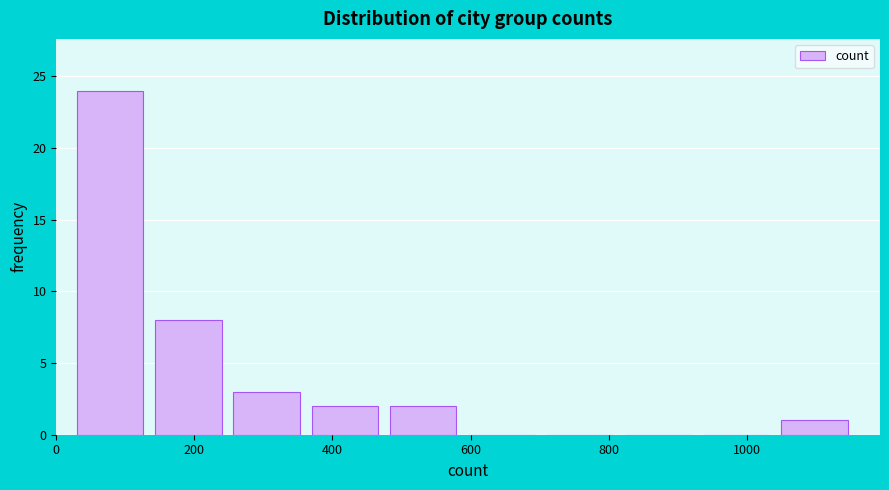

Reading left to right, transcribe this chart: for each bar, give the range it covers on the x-axis and its height. Neither the bar edges nor the heights are printed on the chart, so give them approximately, as read against the axes.

40 to 140: 24
140 to 260: 8
260 to 360: 3
360 to 480: 2
480 to 600: 2
600 to 700: 0
700 to 820: 0
820 to 940: 0
940 to 1040: 0
1040 to 1160: 1